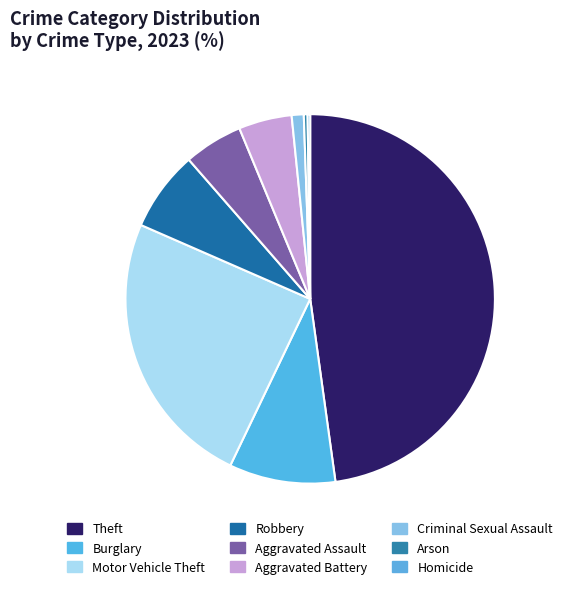

The Aggravated Assault slice represents 11% of the pie. True or false?

False